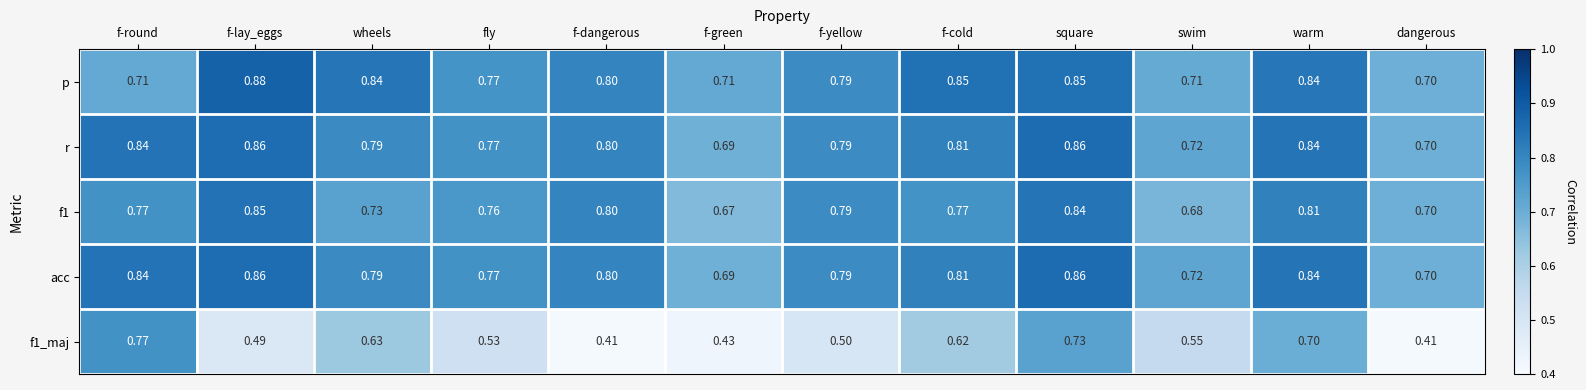

Which label corresponds to the largest value in the chart?

f-lay_eggs